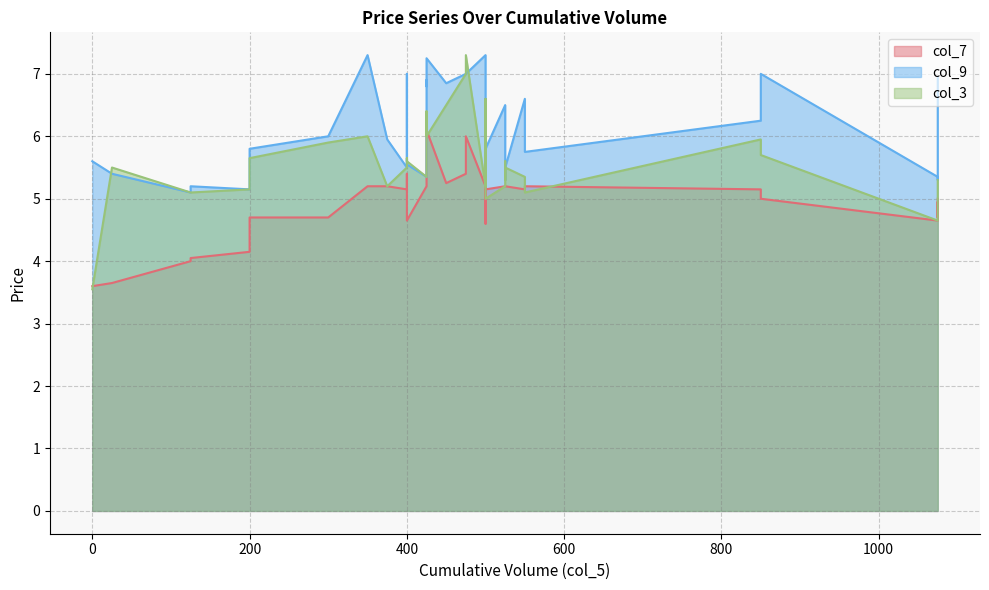

True or false: col_9 has a value of 6.8 at 14.

True